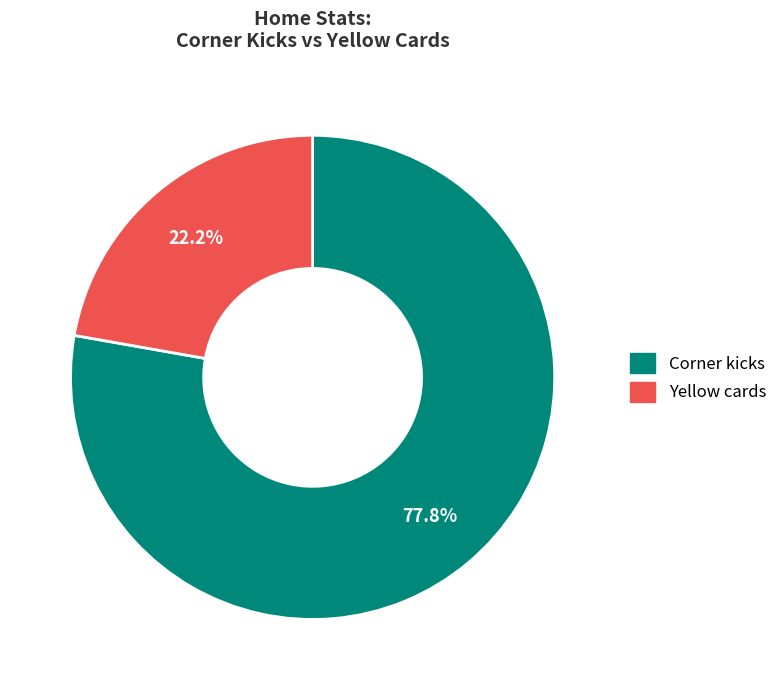

Which category has the biggest portion of the pie?

Corner kicks